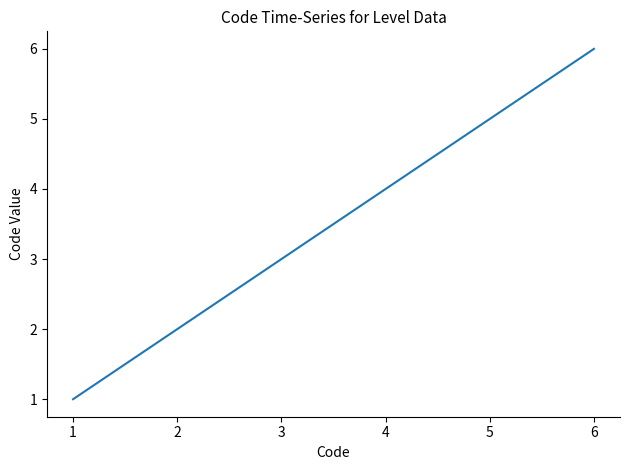

Rank the categories by value from lowest to highest.

1, 2, 3, 4, 5, 6